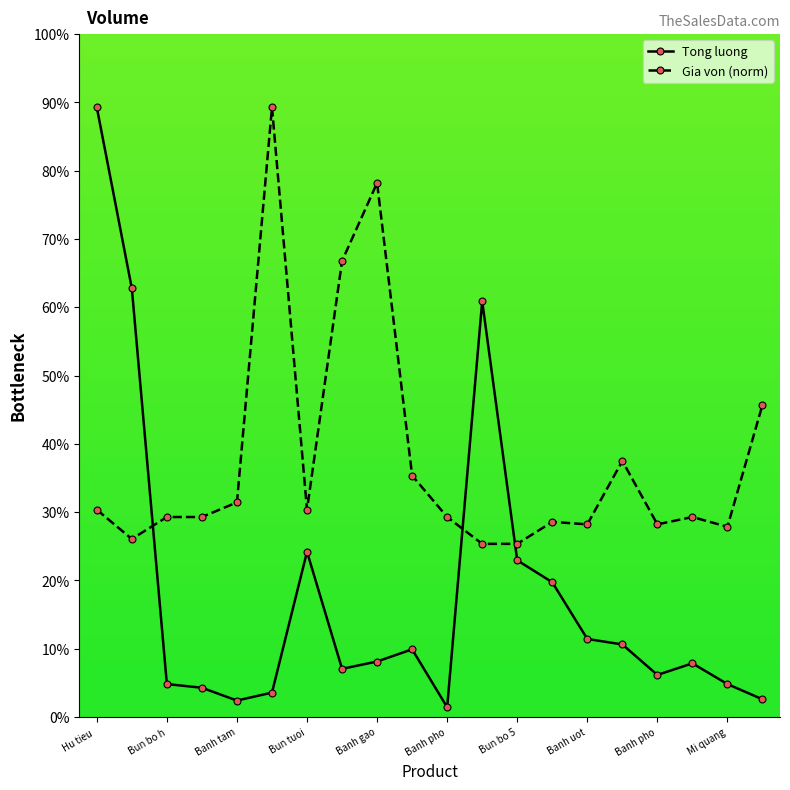

Is the value of Tong luong at Banh canh bot xat greater than the value of Gia von at Hu tieu tuoi 250g?

No